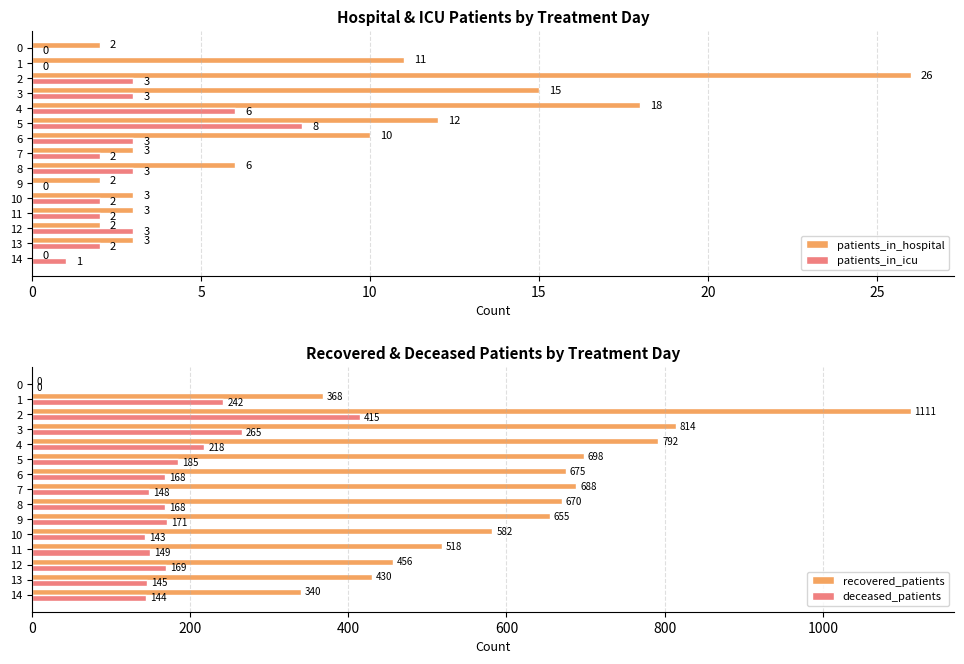

List the series in order of their peak value, lowest first.

patients_in_icu, patients_in_hospital, deceased_patients, recovered_patients